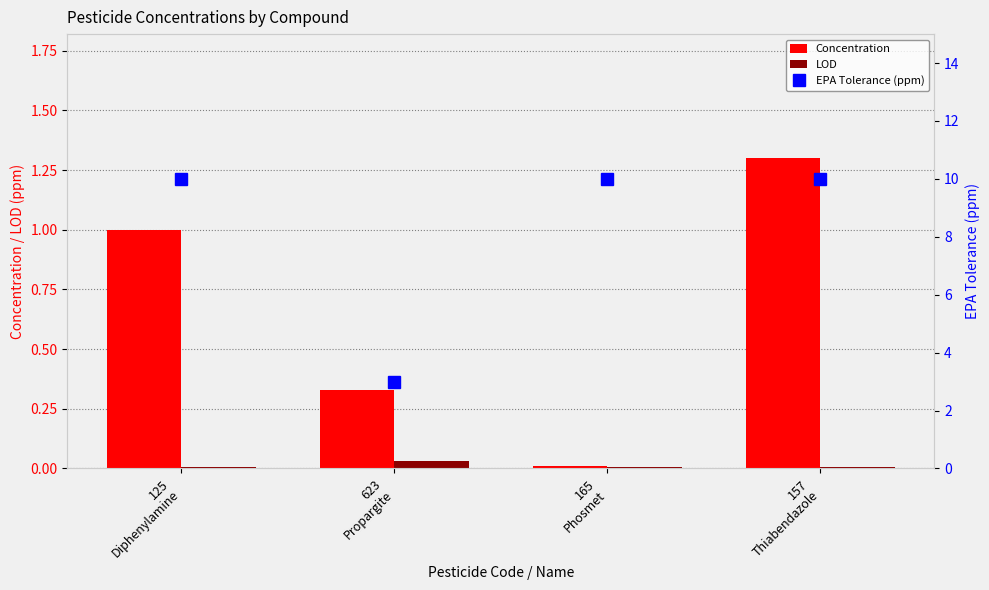

At 165
Phosmet, list the series in order from smallest to largest.

LOD, Concentration, EPA Tolerance (ppm)